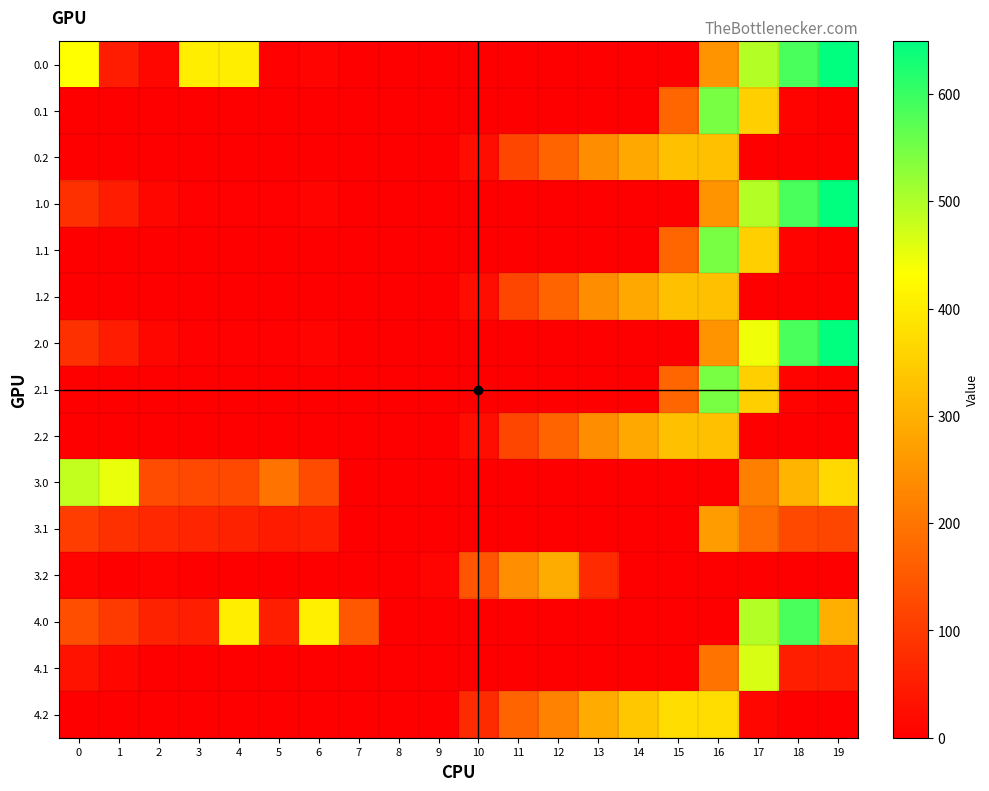

Reading left to right, extract all data points from this chart.

row_0: 0=432.8	1=49.5	2=10.3	3=404.4	4=404.9	5=3.8	6=8.0	7=0.0	8=0.0	9=0.0	10=0.0	11=0.0	12=0.0	13=0.0	14=0.0	15=0.0	16=250.9	17=494.8	18=586.7	19=649.2
row_1: 0=0.0	1=0.0	2=0.0	3=0.0	4=0.0	5=0.0	6=0.0	7=0.0	8=0.0	9=0.0	10=0.0	11=0.0	12=0.0	13=0.0	14=0.0	15=173.1	16=547.3	17=351.2	18=5.4	19=0.2
row_2: 0=0.0	1=0.0	2=0.0	3=0.0	4=0.0	5=0.0	6=0.0	7=0.0	8=0.0	9=0.0	10=23.5	11=120.6	12=171.2	13=240.4	14=287.4	15=325.8	16=326.6	17=0.0	18=0.0	19=0.0
row_3: 0=82.0	1=49.5	2=10.3	3=4.4	4=4.9	5=3.8	6=8.0	7=0.0	8=0.0	9=0.0	10=0.0	11=0.0	12=0.0	13=0.0	14=0.0	15=0.0	16=250.9	17=494.8	18=586.7	19=649.2
row_4: 0=0.0	1=0.0	2=0.0	3=0.0	4=0.0	5=0.0	6=0.0	7=0.0	8=0.0	9=0.0	10=0.0	11=0.0	12=0.0	13=0.0	14=0.0	15=173.1	16=547.3	17=351.2	18=5.4	19=0.2
row_5: 0=0.0	1=0.0	2=0.0	3=0.0	4=0.0	5=0.0	6=0.0	7=0.0	8=0.0	9=0.0	10=23.5	11=120.6	12=171.2	13=240.4	14=287.4	15=325.8	16=326.6	17=0.0	18=0.0	19=0.0
row_6: 0=82.0	1=49.5	2=10.3	3=4.4	4=4.9	5=3.8	6=8.0	7=0.0	8=0.0	9=0.0	10=0.0	11=0.0	12=0.0	13=0.0	14=0.0	15=0.0	16=250.9	17=445.6	18=586.7	19=649.2
row_7: 0=0.0	1=0.0	2=0.0	3=0.0	4=0.0	5=0.0	6=0.0	7=0.0	8=0.0	9=0.0	10=0.0	11=0.0	12=0.0	13=0.0	14=0.0	15=173.1	16=547.3	17=351.2	18=5.4	19=0.2
row_8: 0=0.0	1=0.0	2=0.0	3=0.0	4=0.0	5=0.0	6=0.0	7=0.0	8=0.0	9=0.0	10=23.5	11=120.6	12=171.2	13=240.4	14=287.4	15=325.8	16=326.6	17=0.0	18=0.0	19=0.0
row_9: 0=482.0	1=449.5	2=131.3	3=125.4	4=125.9	5=195.4	6=129.0	7=0.0	8=0.0	9=0.0	10=0.0	11=0.0	12=0.0	13=0.0	14=0.0	15=0.0	16=0.0	17=215.8	18=307.7	19=370.2
row_10: 0=105.6	1=82.1	2=68.9	3=63.7	4=60.6	5=46.7	6=53.2	7=0.0	8=0.0	9=0.0	10=0.0	11=0.0	12=0.0	13=0.0	14=0.0	15=0.0	16=268.3	17=187.6	18=126.4	19=121.2
row_11: 0=8.1	1=0.0	2=6.5	3=2.0	4=0.0	5=0.0	6=0.0	7=0.0	8=0.0	9=9.5	10=144.5	11=241.6	12=292.2	13=73.3	14=0.0	15=0.0	16=0.0	17=0.0	18=0.0	19=0.0
row_12: 0=132.0	1=99.5	2=60.3	3=54.4	4=404.9	5=53.8	6=408.0	7=150.1	8=0.0	9=0.0	10=0.0	11=0.0	12=0.0	13=0.0	14=0.0	15=0.0	16=1.6	17=494.8	18=586.7	19=299.2
row_13: 0=34.6	1=11.1	2=0.0	3=0.0	4=0.0	5=0.0	6=0.0	7=0.0	8=0.0	9=0.0	10=0.0	11=0.0	12=0.0	13=0.0	14=0.0	15=0.0	16=197.3	17=466.6	18=55.4	19=50.2
row_14: 0=0.0	1=0.0	2=0.0	3=0.0	4=0.0	5=0.0	6=0.0	7=0.0	8=0.0	9=0.0	10=73.5	11=170.6	12=221.2	13=290.4	14=337.4	15=375.8	16=376.6	17=12.4	18=0.0	19=0.0